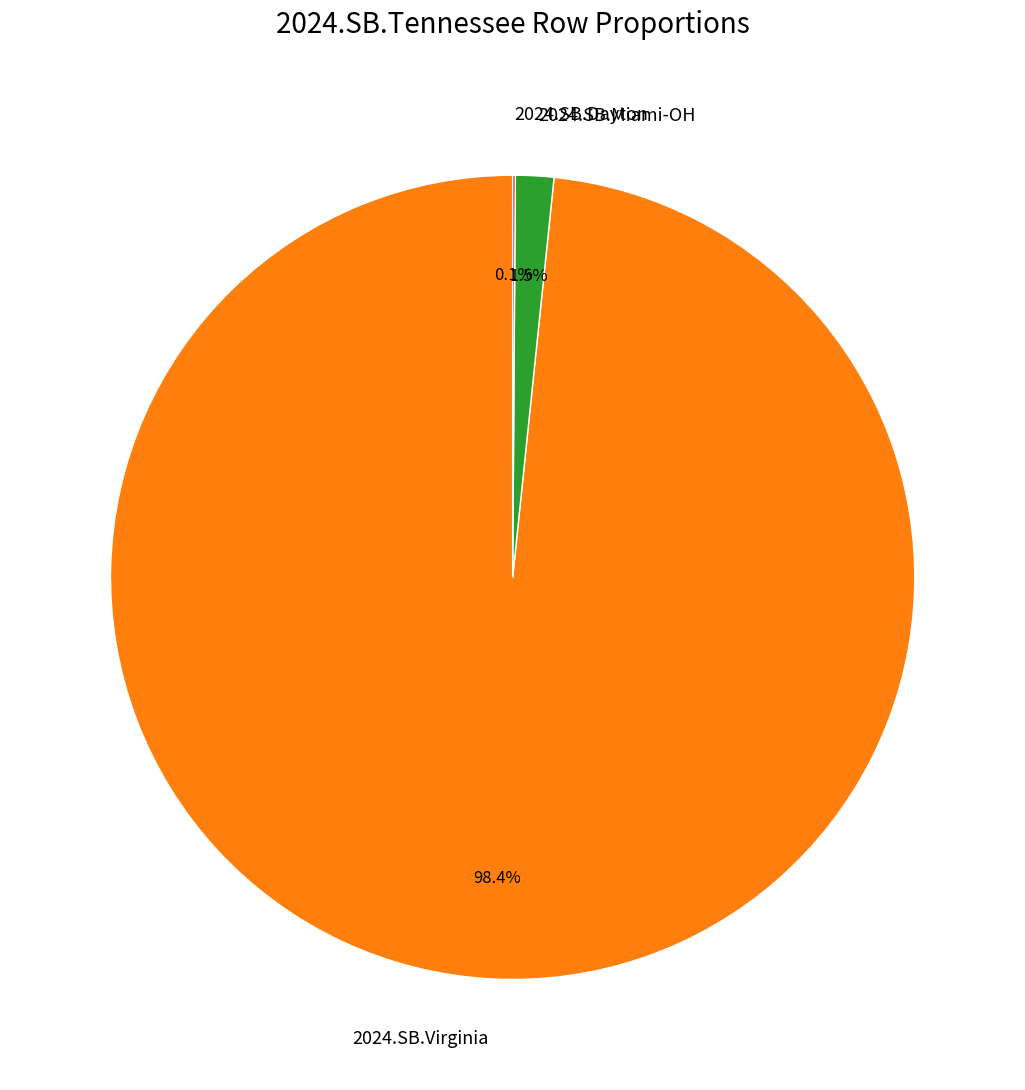

True or false: 2024.SB.Virginia accounts for 98% of the total.

True